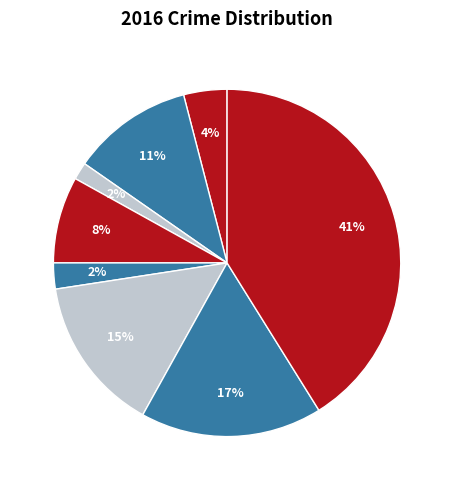

Count the number of slices in the pie.

8